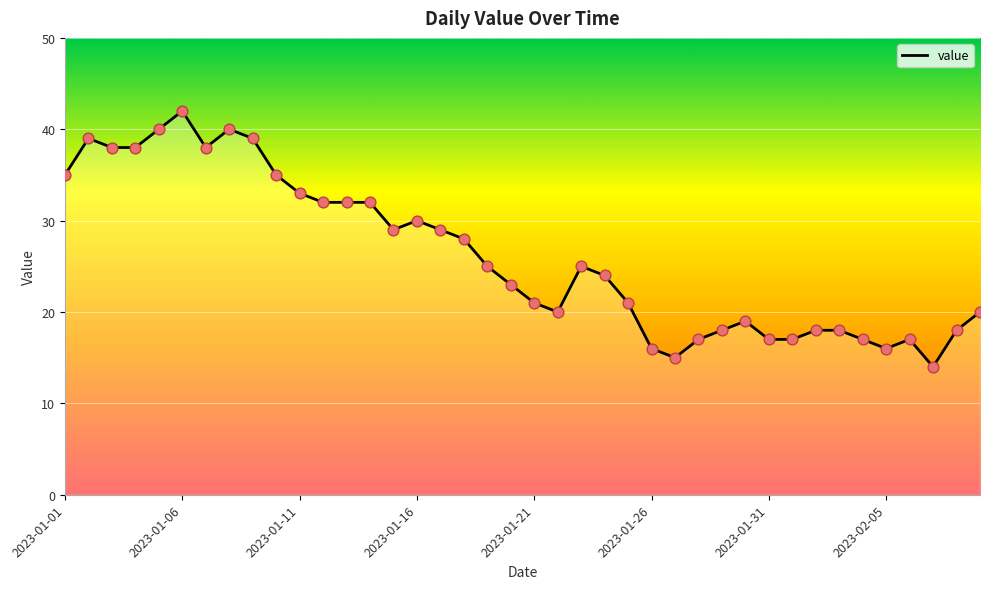

What is the smallest value displayed?

14